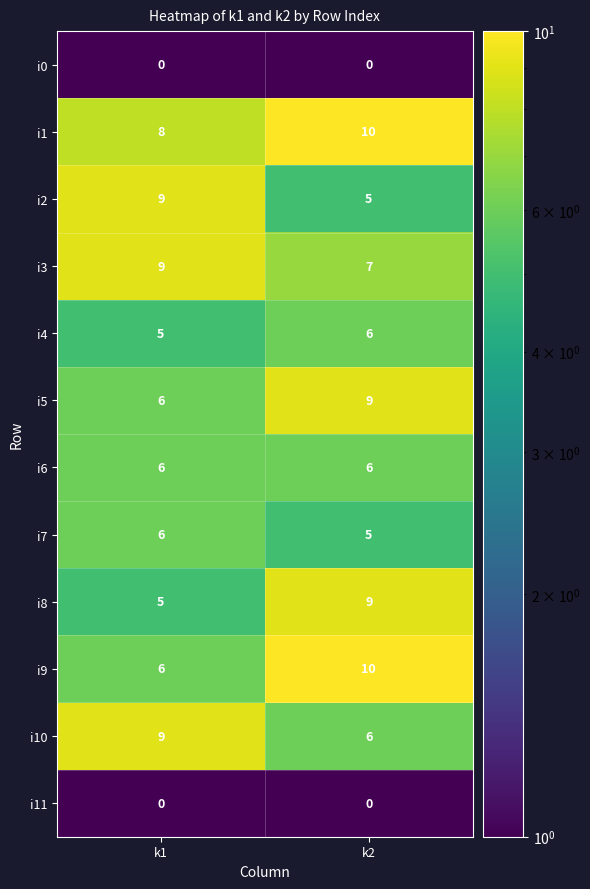

How many data points does each series have?

2